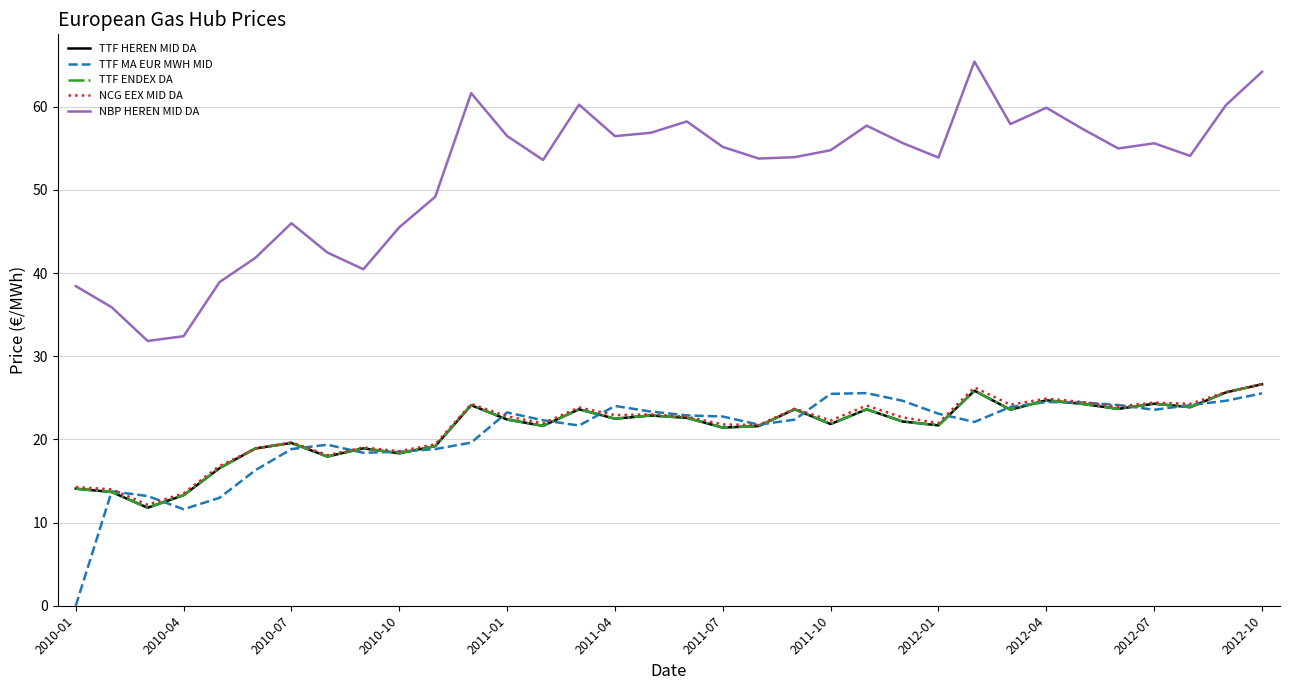

Does the chart have visible grid lines?

Yes